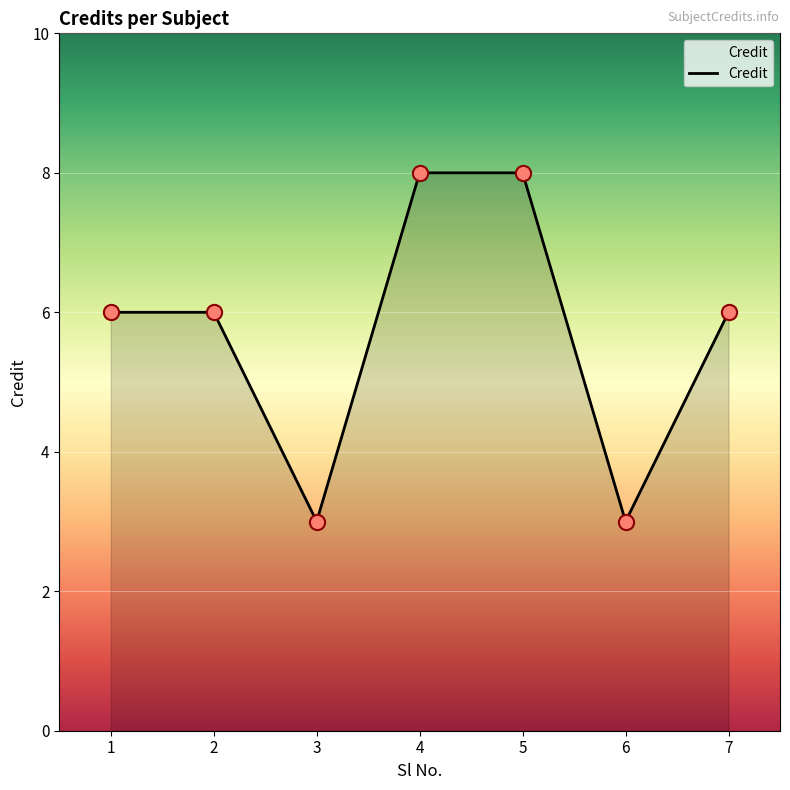

Which has a higher value, 7 or 3?

7